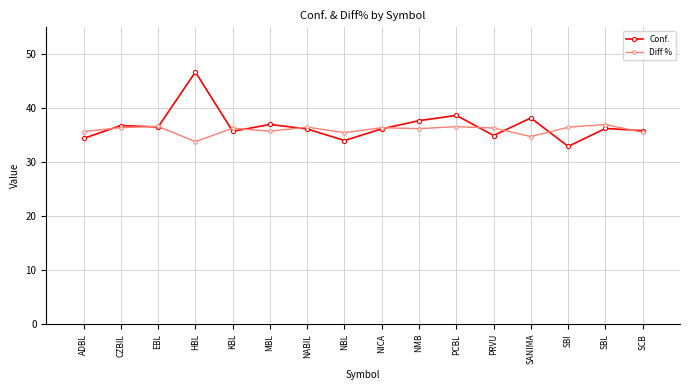

In Diff %, how many points are higher than both neighbors (excluding endpoints)?

6